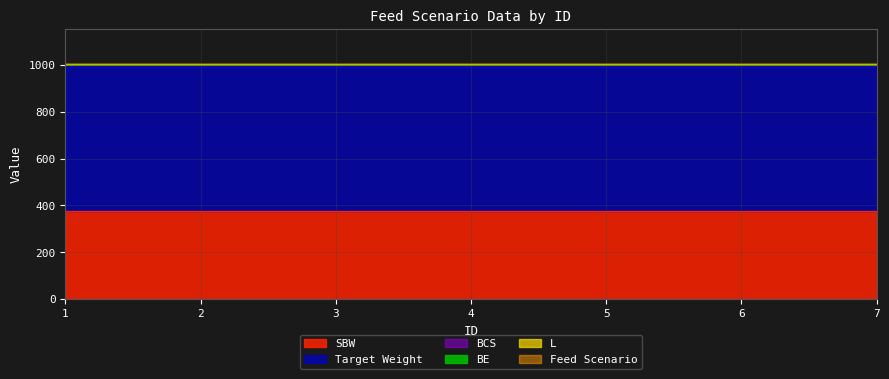

True or false: Feed Scenario has more than 1 points higher than both neighbors.

False